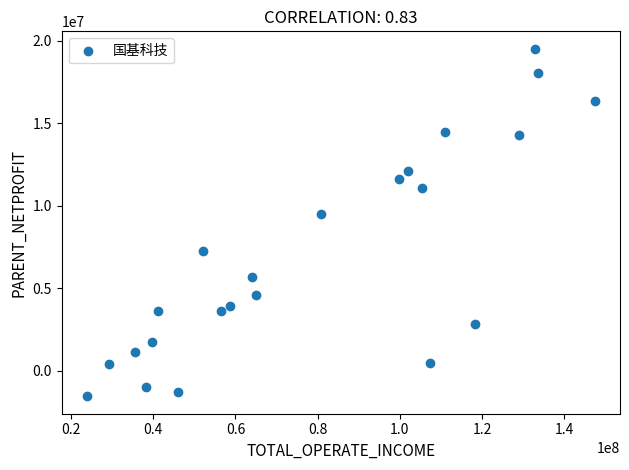

What Y value in the scatter plot is closest to 8983090?

9526038.6